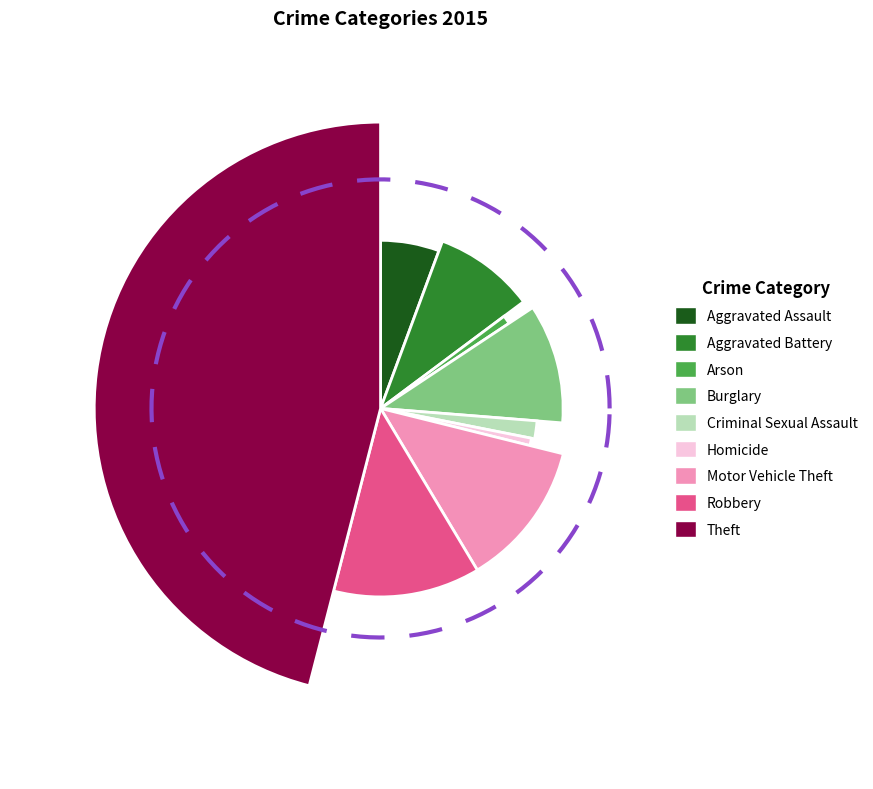

Do Arson and Aggravated Battery together represent more than half of the pie?

No